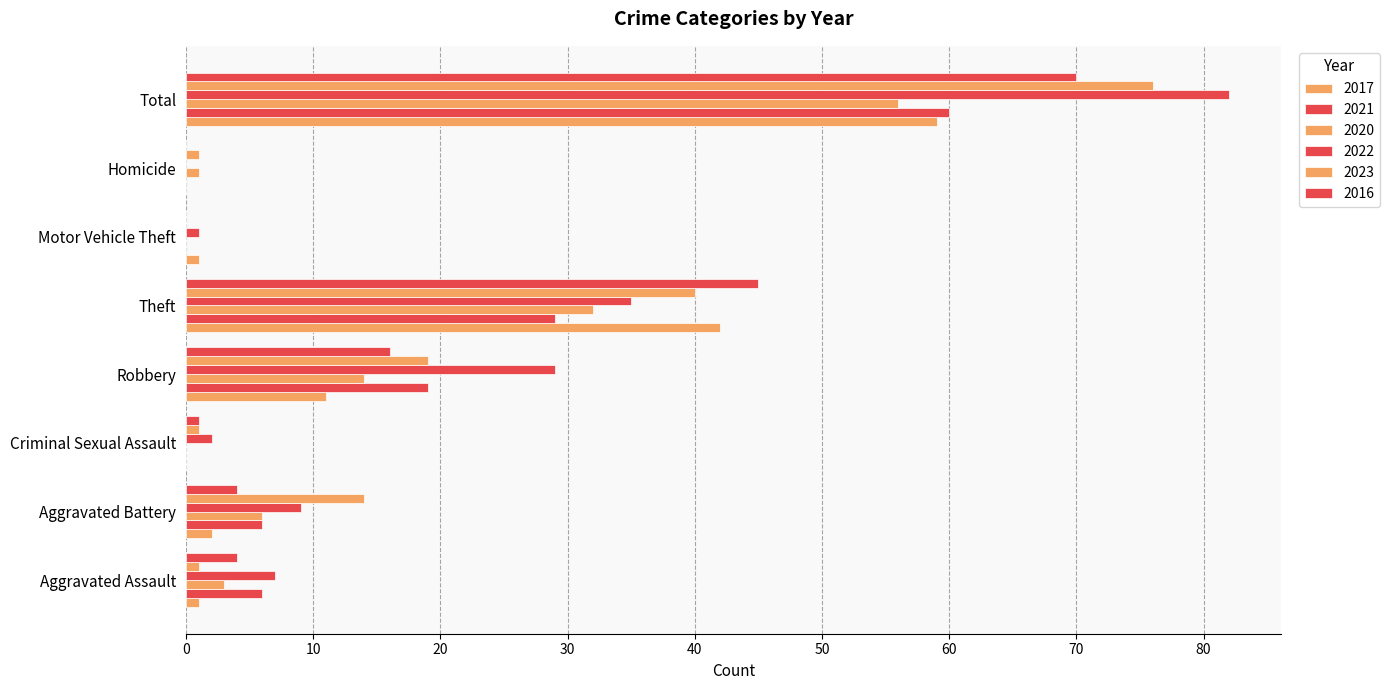

What is the label of the 1st bar from the left?

Aggravated Assault